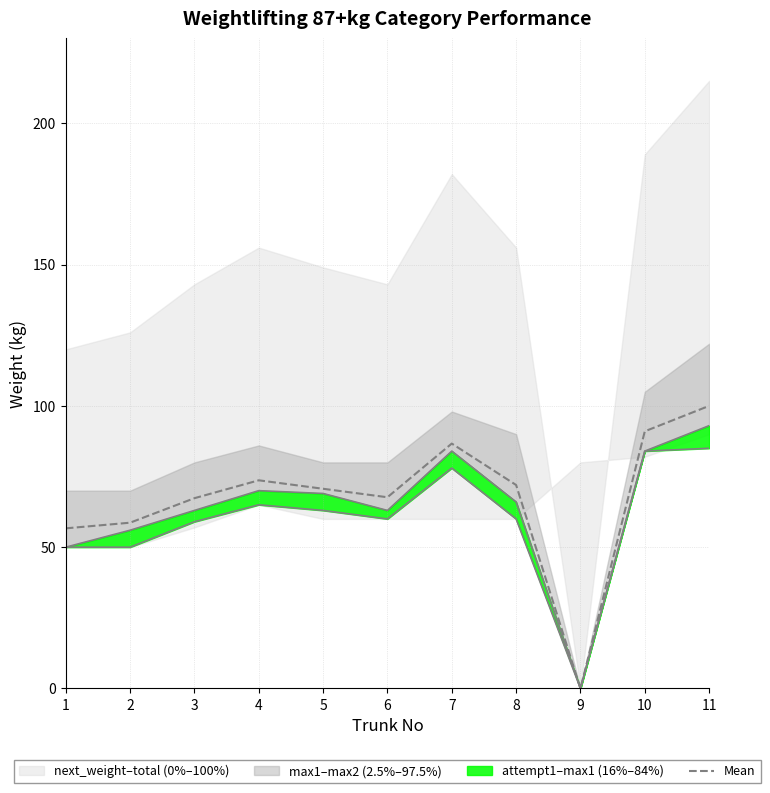

Where does the data first go above 70?

4